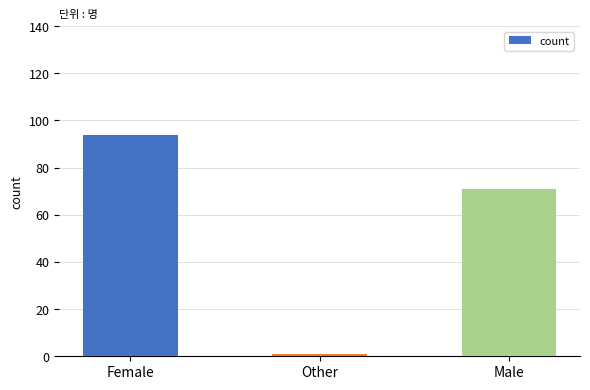

What is the change in value from Female to Other?

-93